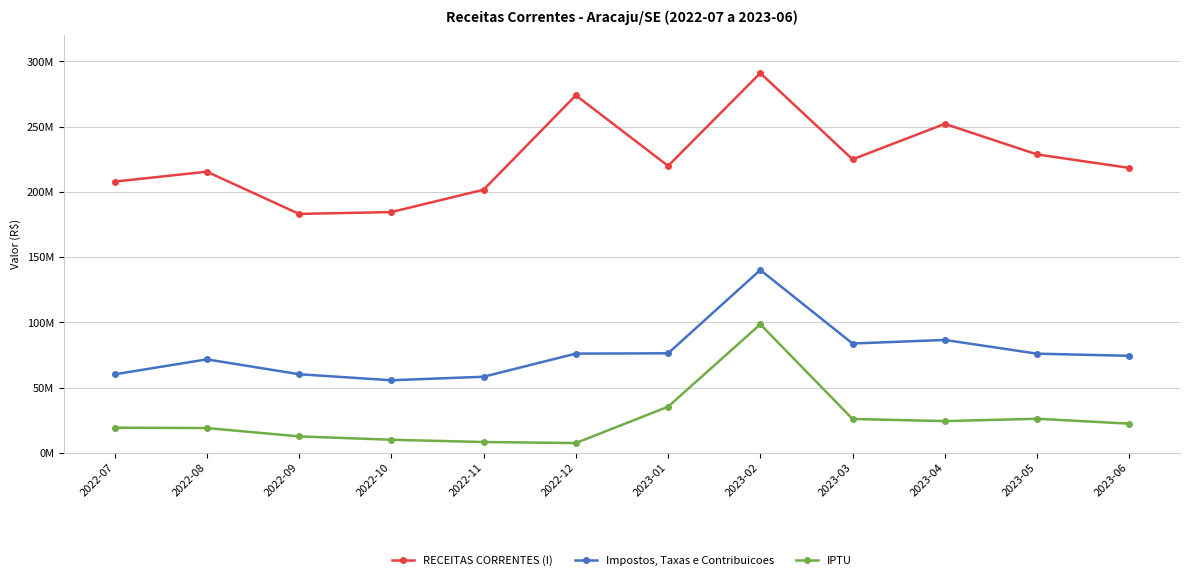

What is the spread (max minus min) of values at 2022-08?

196489471.6